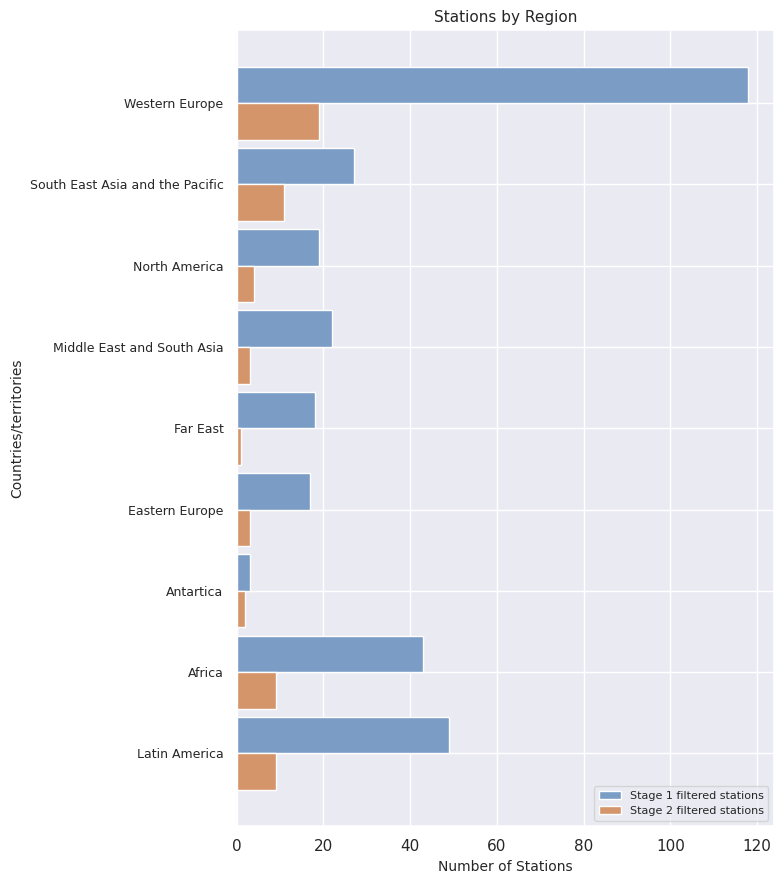

At which category is the sum across all series the highest?

Western Europe